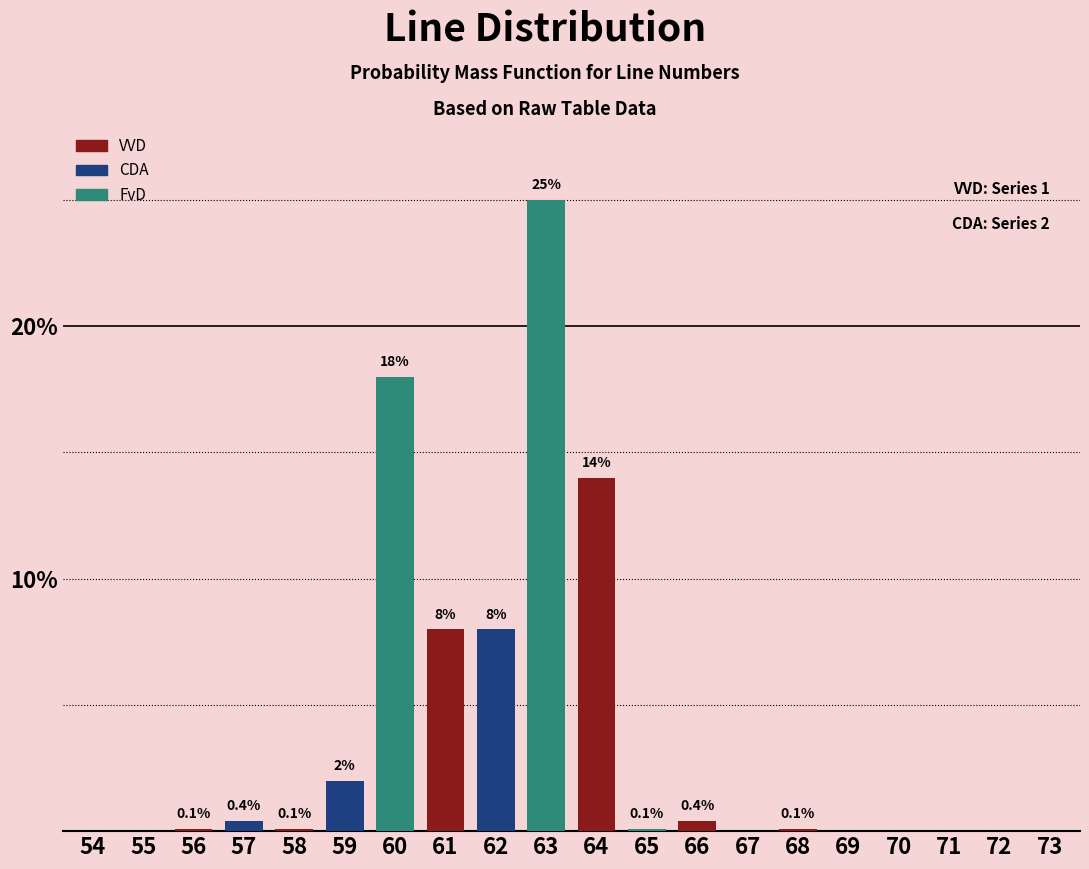

Reading right to left, transcribe all the data shown in this chart.

73=0.0	72=0.0	71=0.0	70=0.0	69=0.0	68=0.1	67=0.0	66=0.4	65=0.1	64=14.0	63=25.0	62=8.0	61=8.0	60=18.0	59=2.0	58=0.1	57=0.4	56=0.1	55=0.0	54=0.0